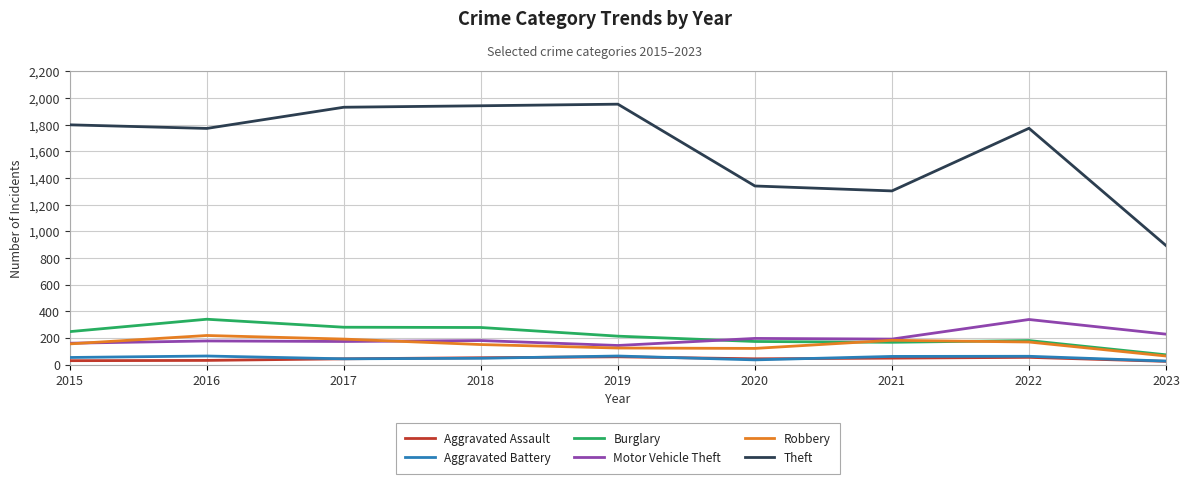

What is the minimum value for Motor Vehicle Theft?

143